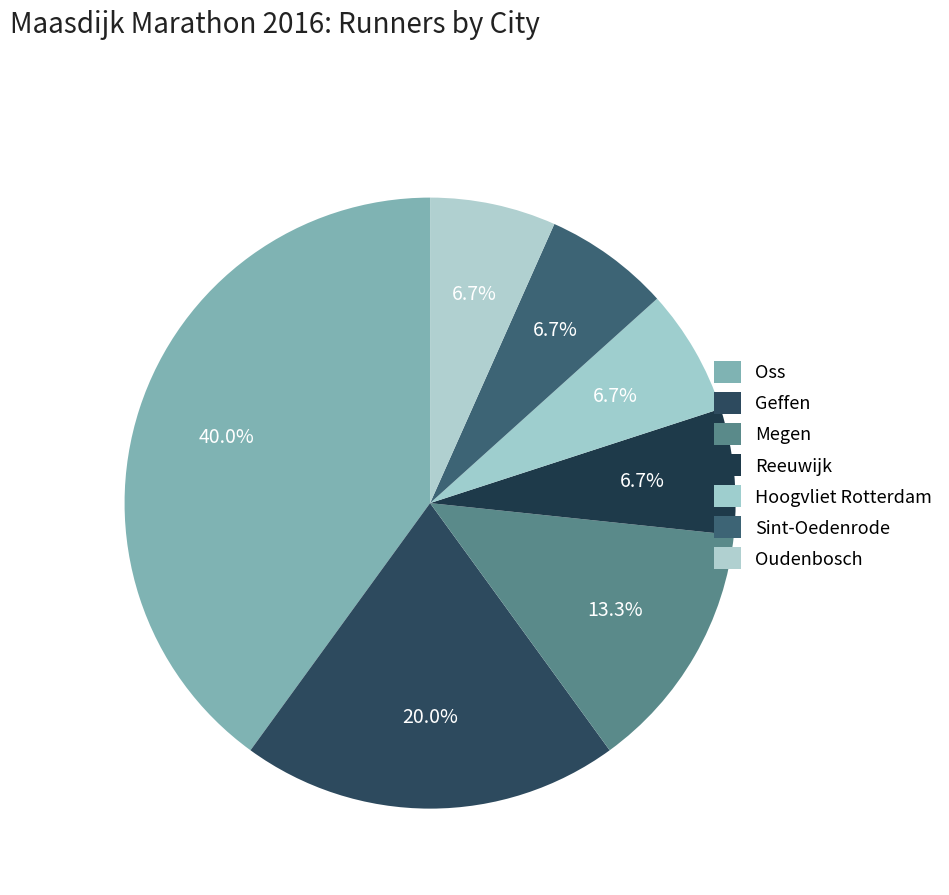

How many slices are in this pie chart?

7